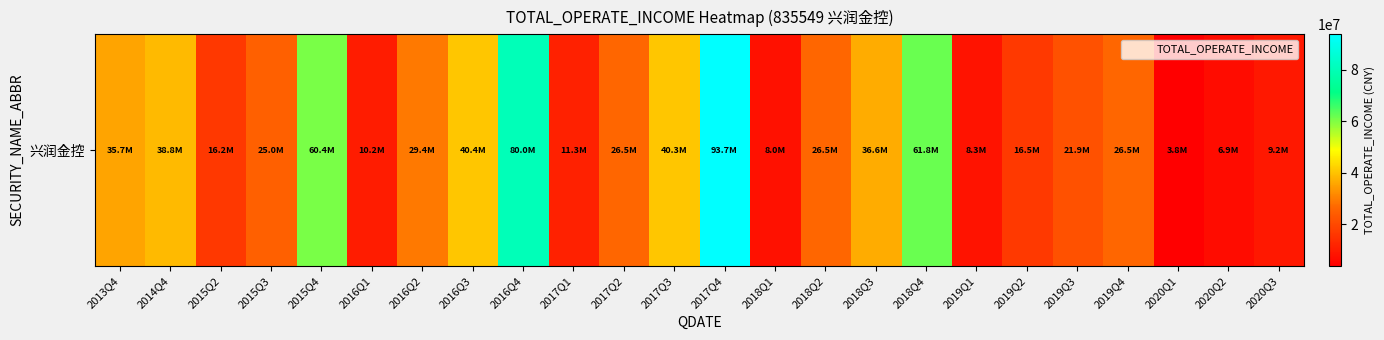

What is the change in value from 2018Q4 to 2020Q3?

-52617404.2